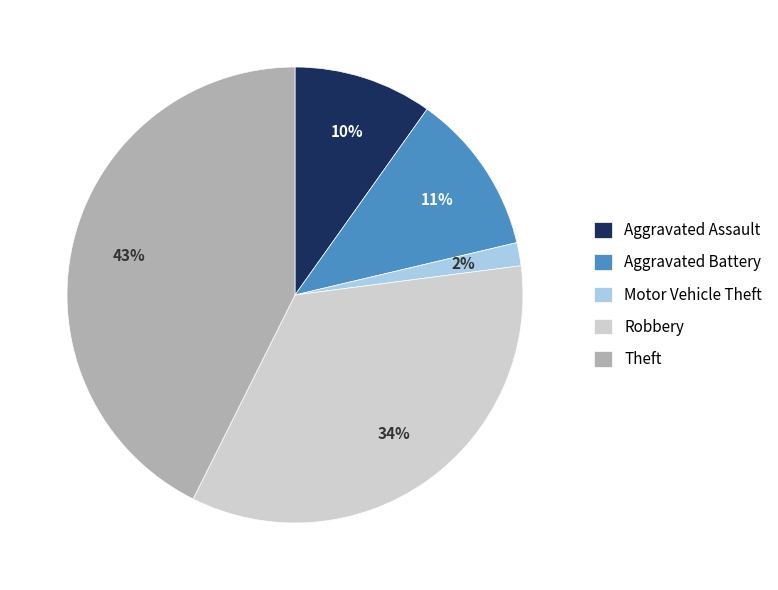

Rank the categories by value from lowest to highest.

Motor Vehicle Theft, Aggravated Assault, Aggravated Battery, Robbery, Theft